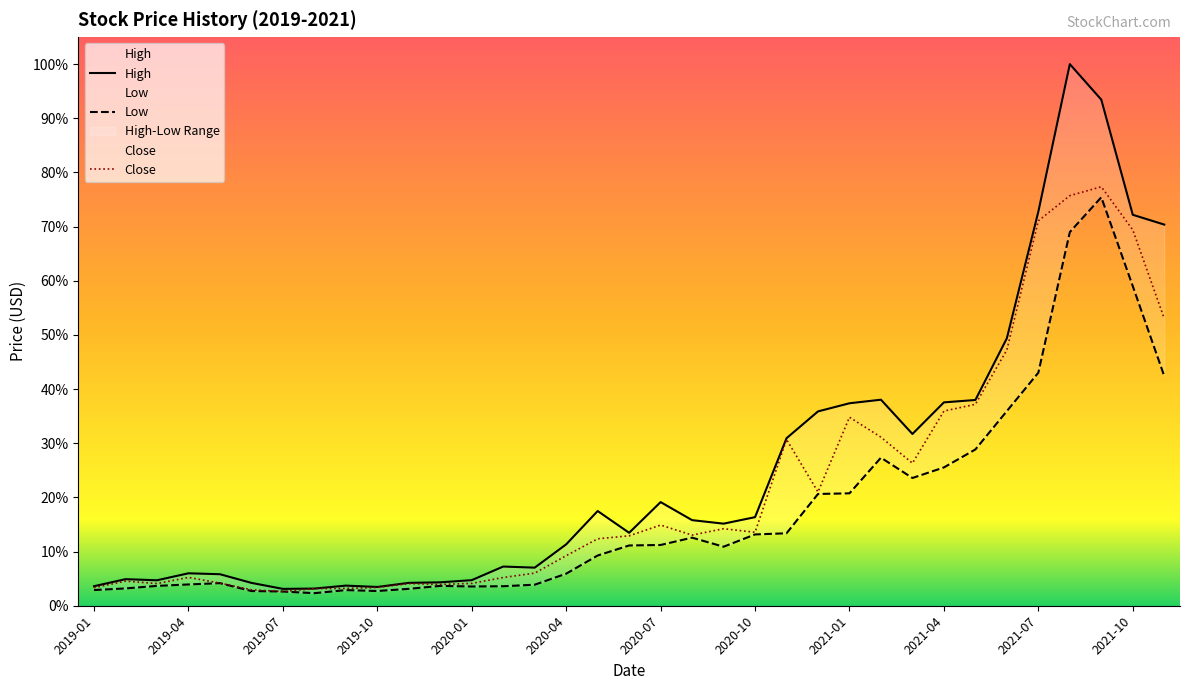

At which category is the sum across all series the highest?

2021-09